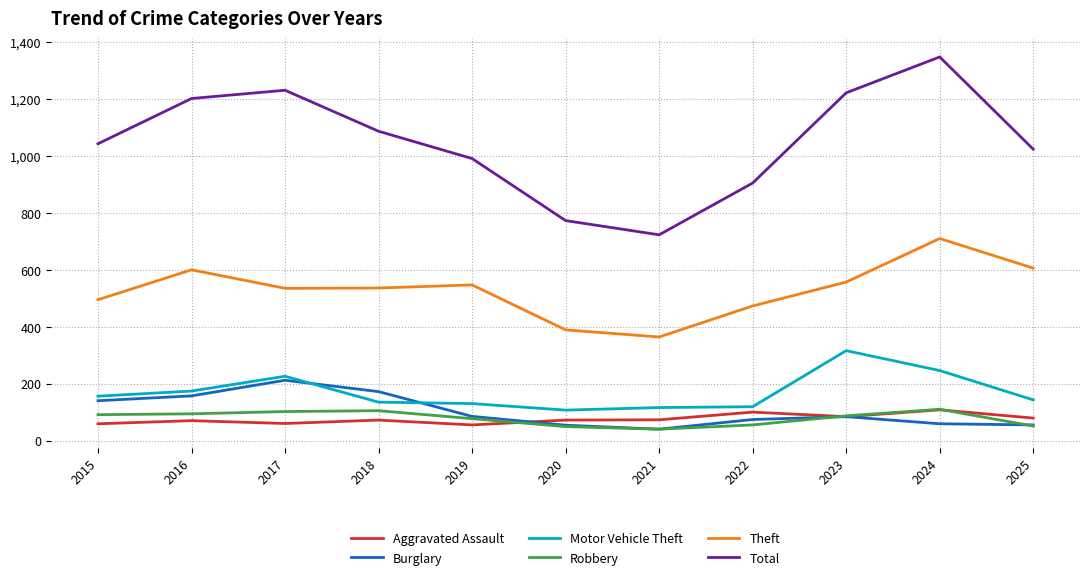

The Motor Vehicle Theft series shows 247 at 2024. True or false?

True